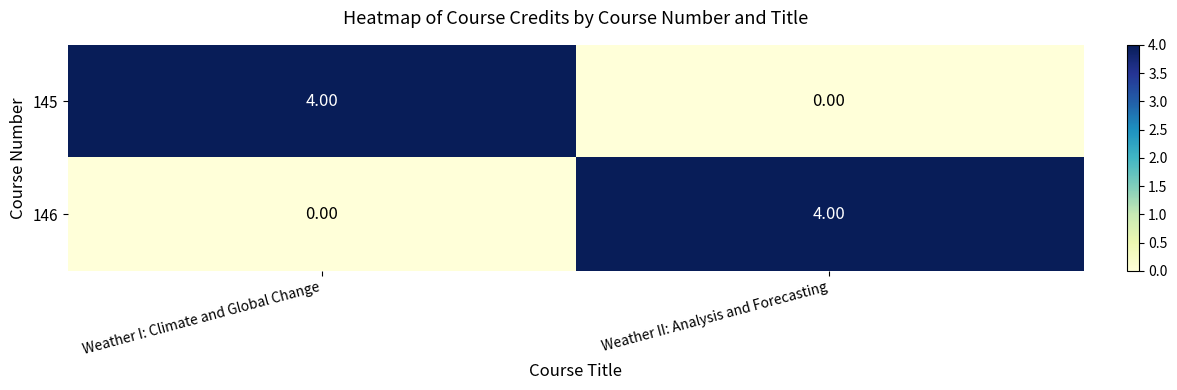

At which label is 146 closest to 2?

Weather I: Climate and Global Change